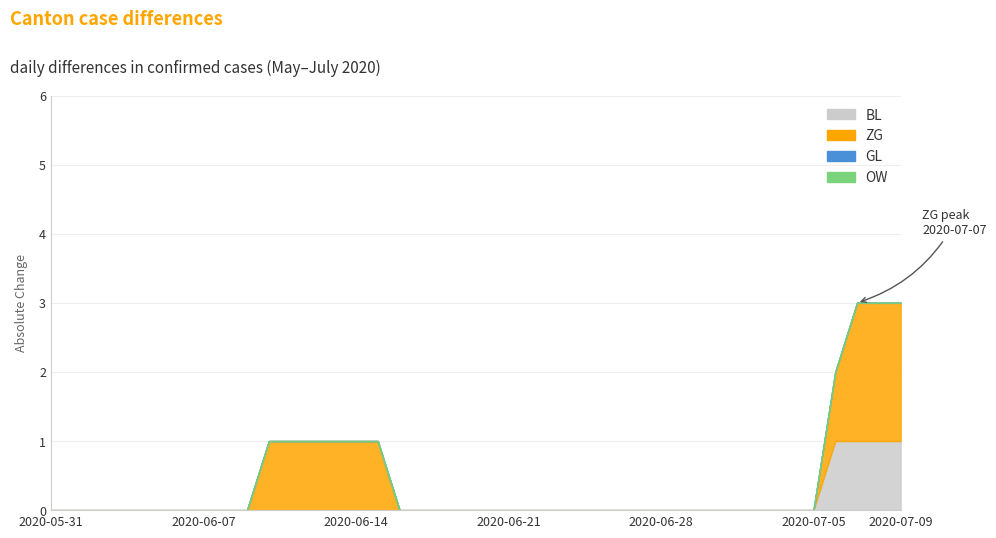

What is the total value across all series at 2020-06-13?

1